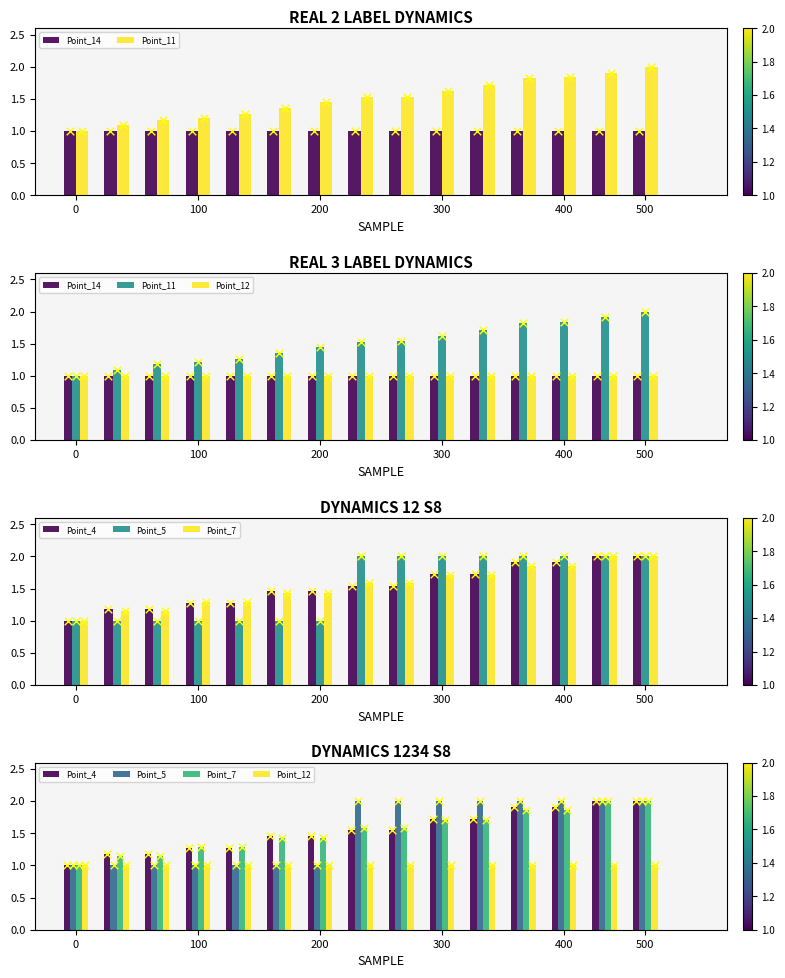

Which series reaches the minimum Y coordinate?

Point_14